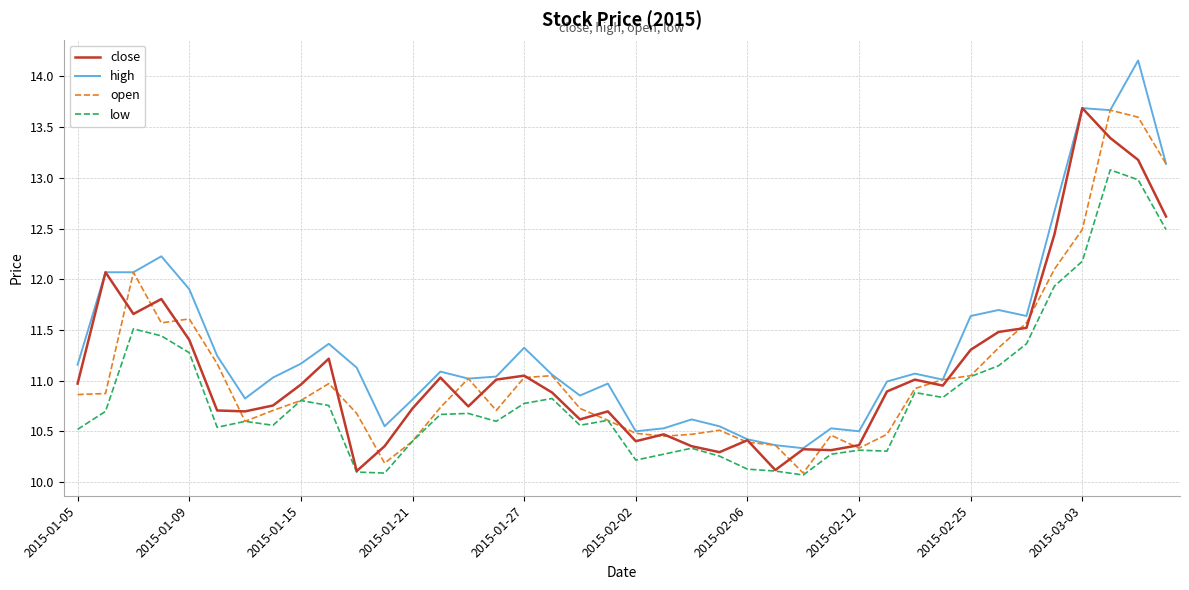

True or false: low and high cross at least once.

False